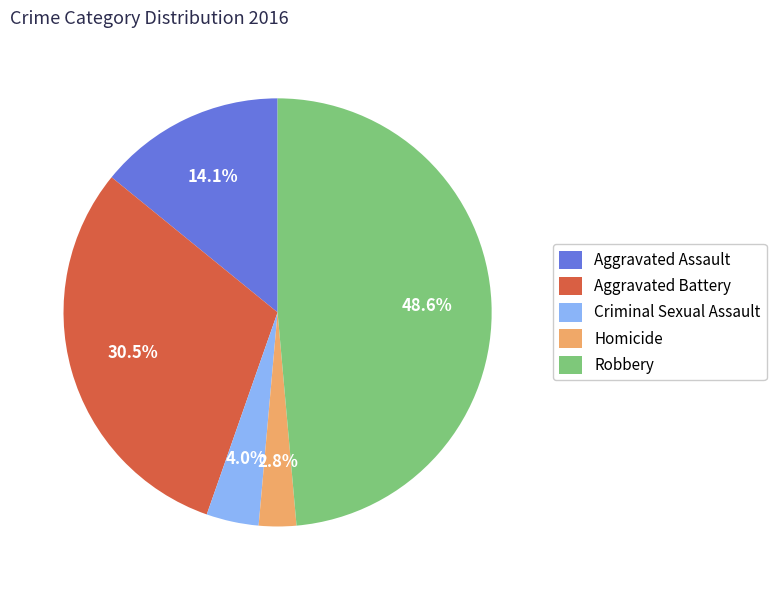

What percentage do Homicide and Criminal Sexual Assault together represent?

6.8%